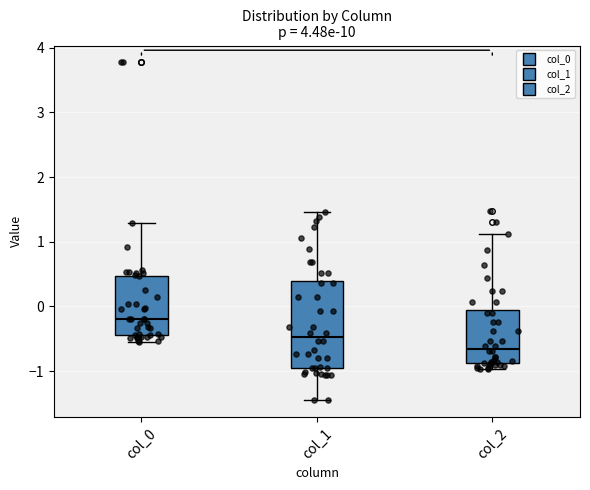

Which box is the tallest, from its lower edge to its upper edge?

col_1